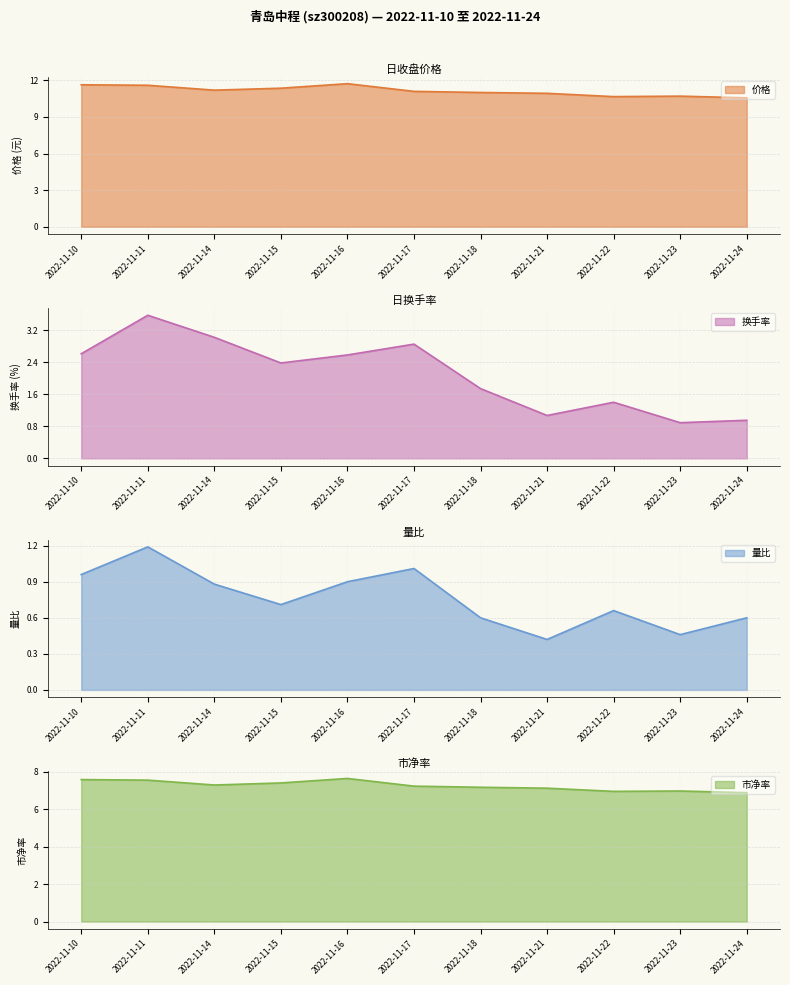

Which series has the largest total across all categories?

价格